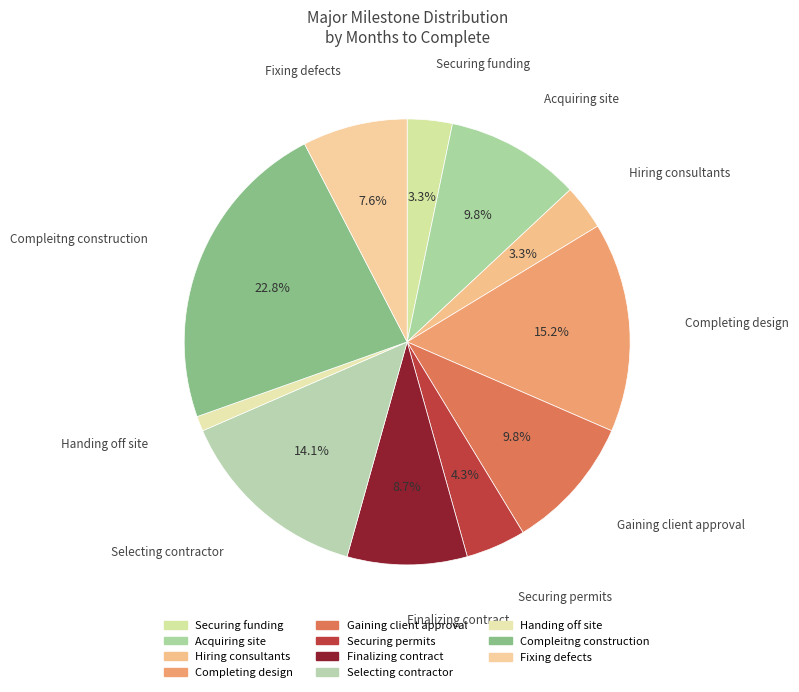

True or false: Acquiring site accounts for 1% of the total.

False